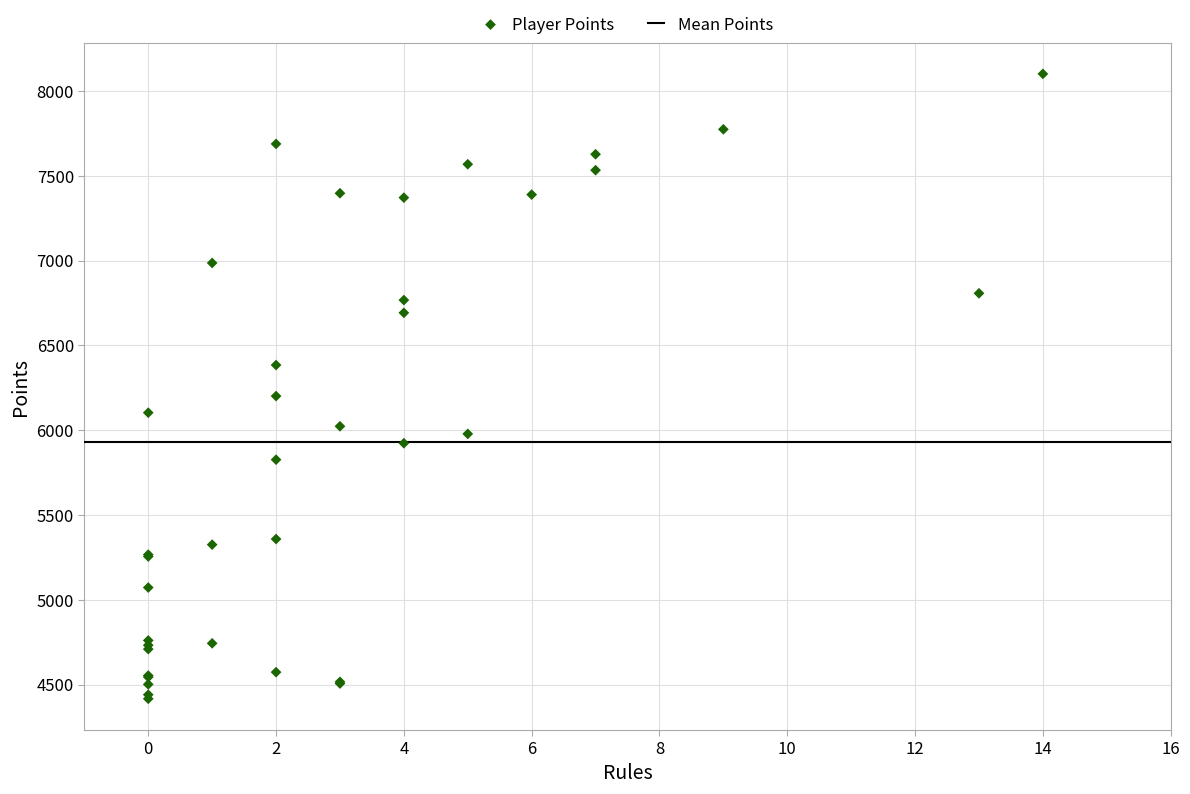

What Y value in the scatter plot is closest to 6258?

6201